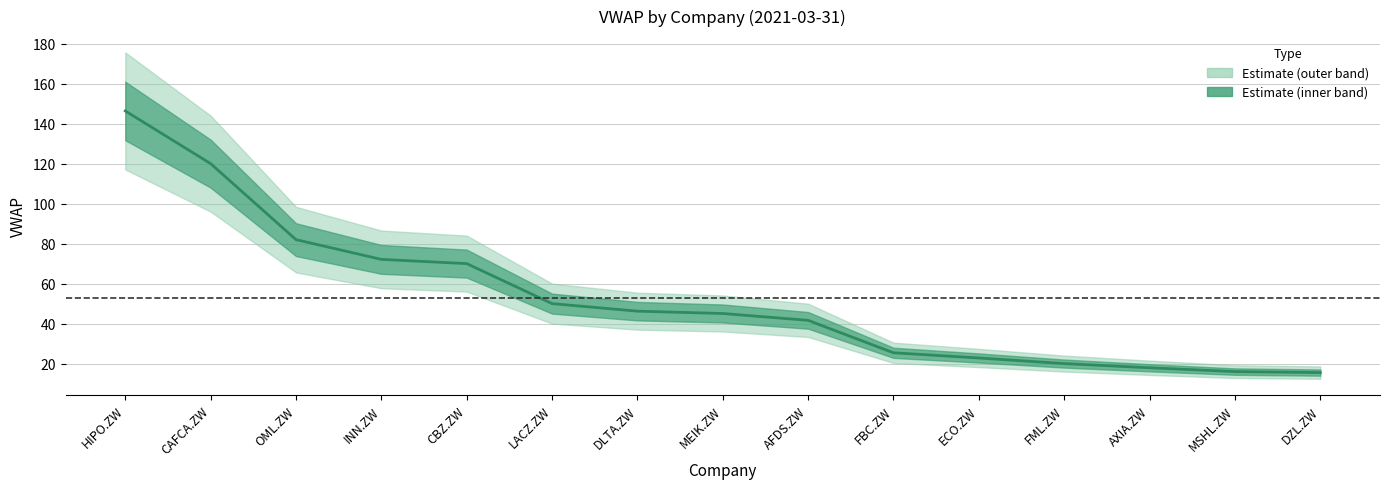

What is the ratio of the value at CBZ.ZW to the value at LACZ.ZW?

1.4